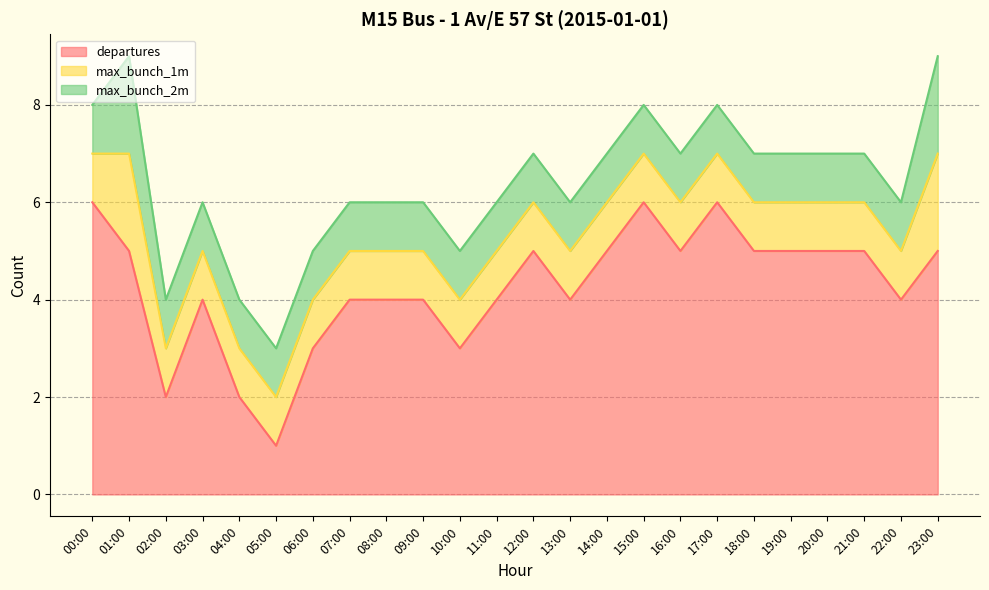

Which has a higher value, 10:00 or 03:00?

03:00